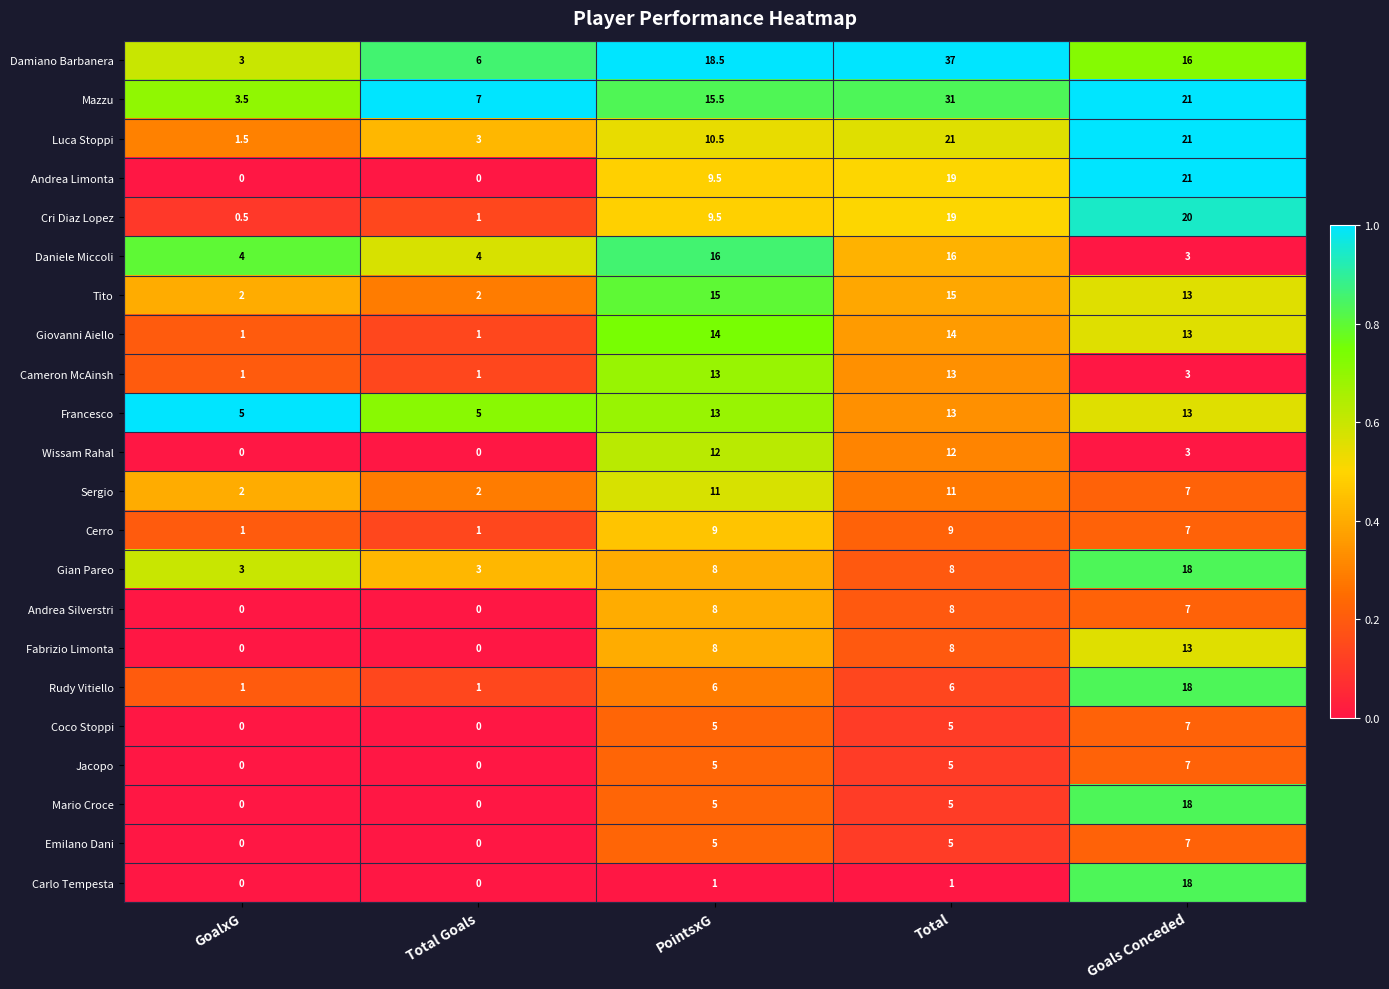

At which category is the sum across all series the highest?

Total